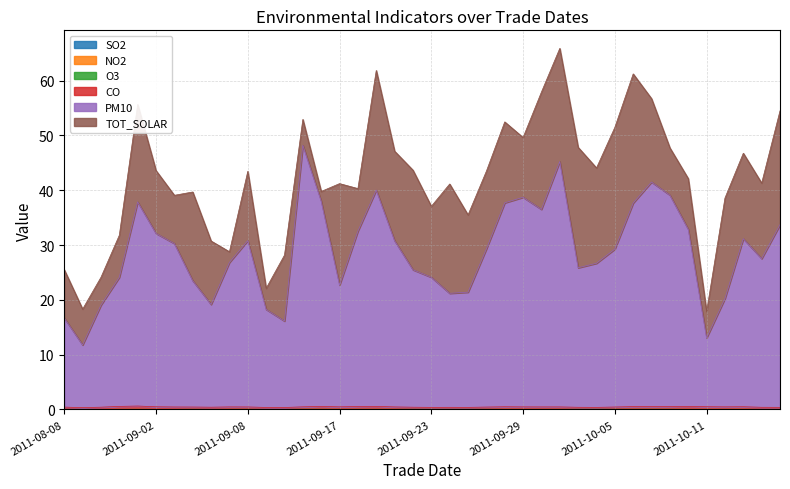

Which series has the largest total across all categories?

PM10